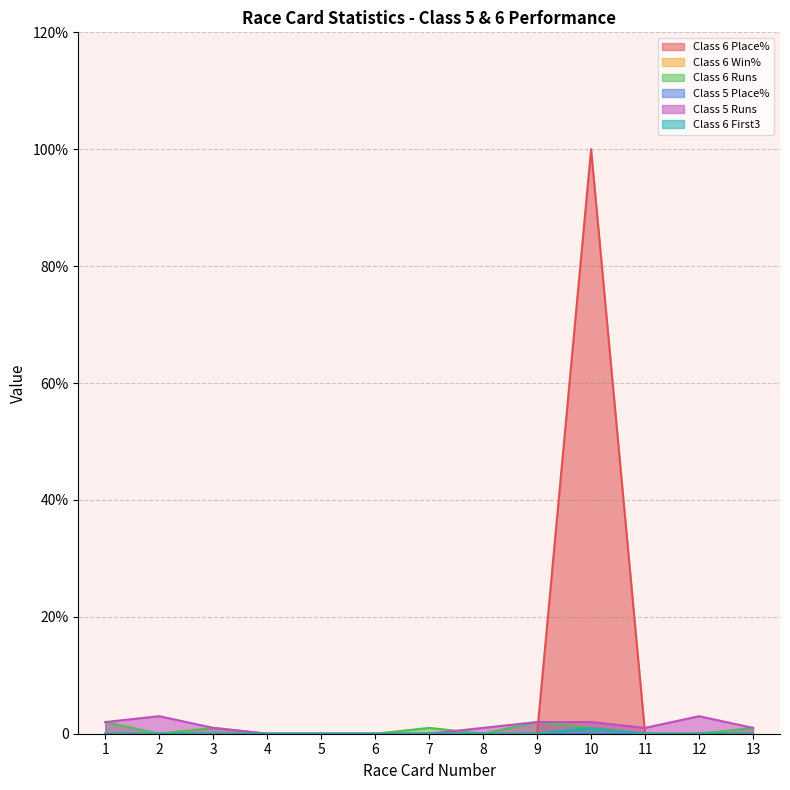

True or false: Class 6 Place% and Class 6 First3 intersect in this chart.

False